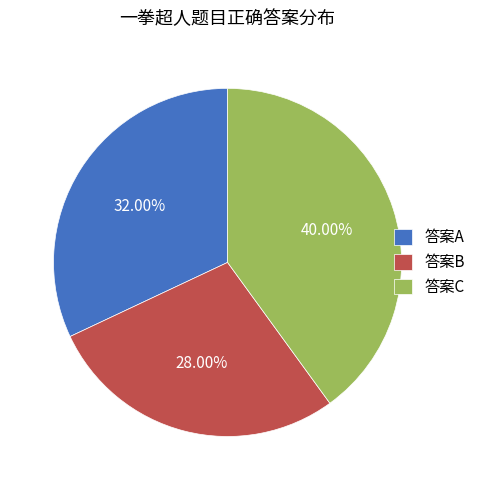

Do 答案B and 答案A together represent more than half of the pie?

Yes